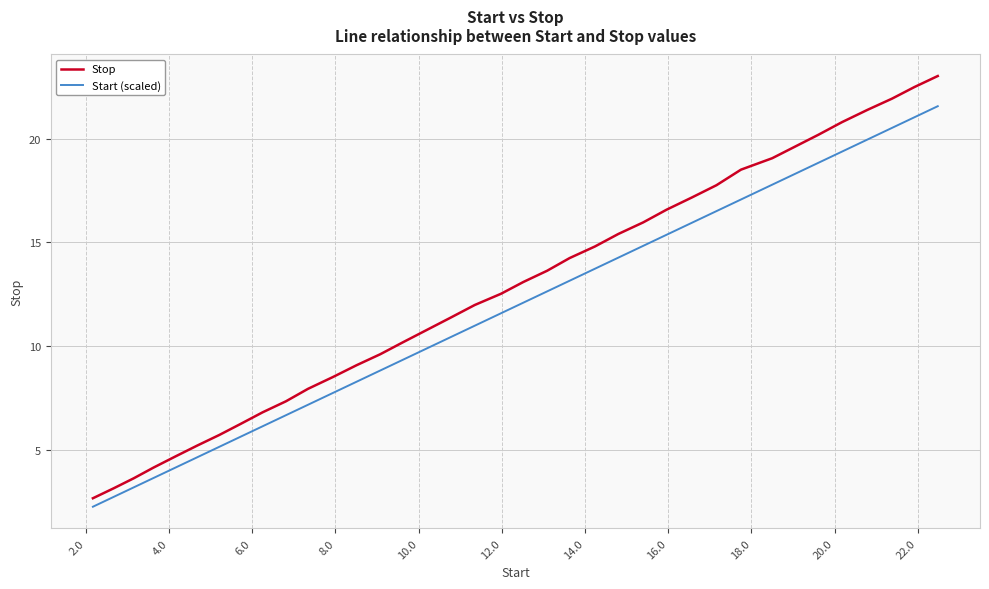

What is the greatest value displayed?

23.0